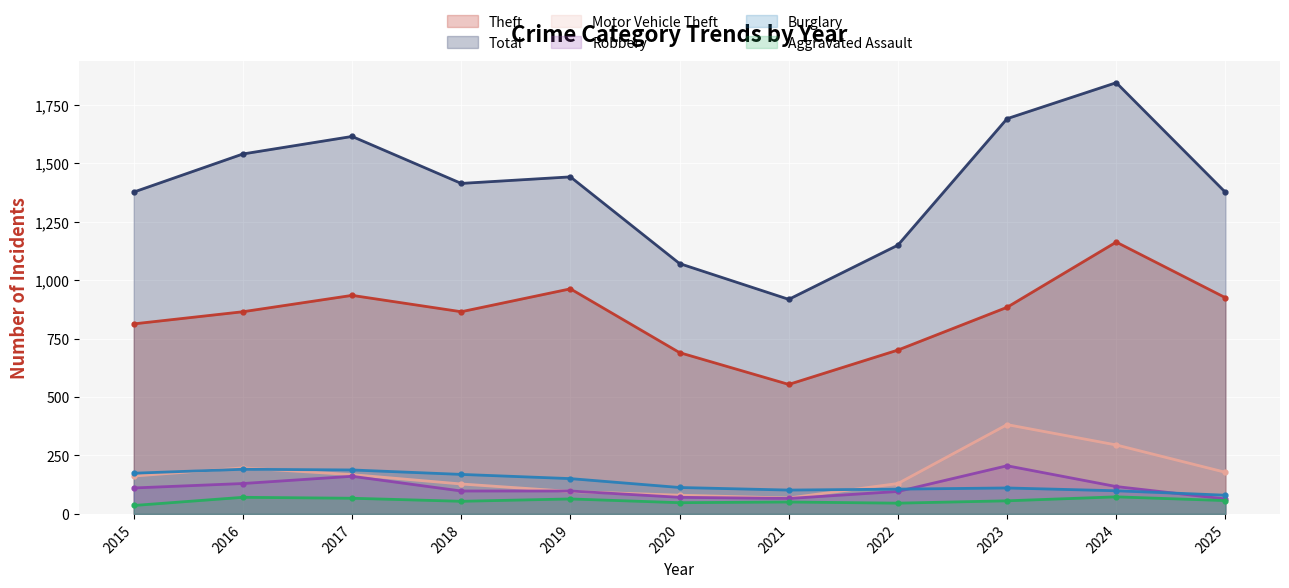

What is the average value of the Aggravated Assault series?

57